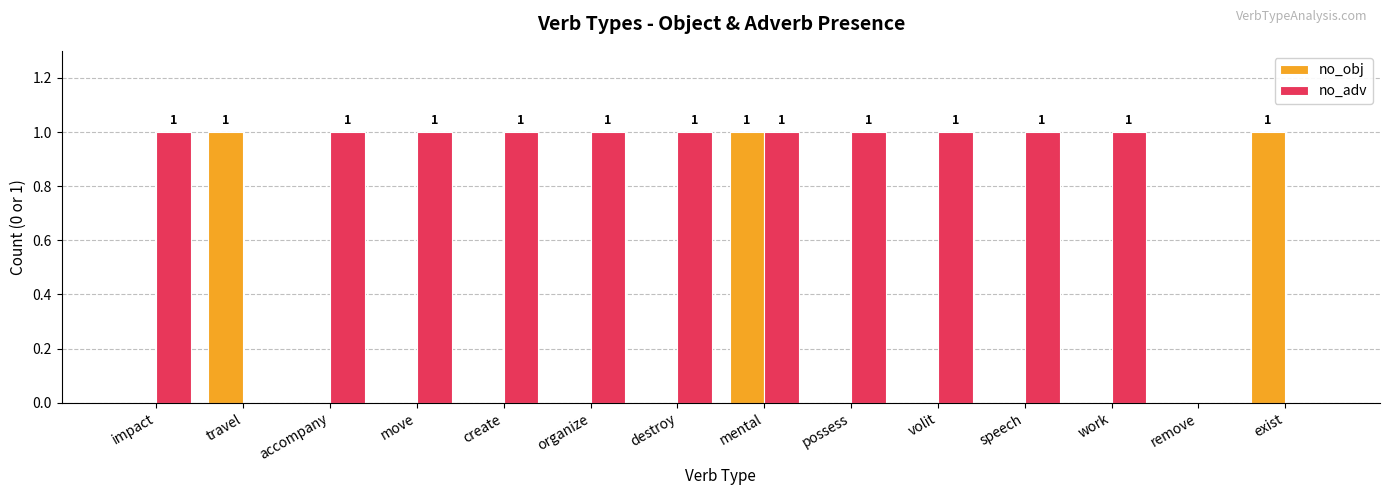

At which category is the sum across all series the highest?

mental